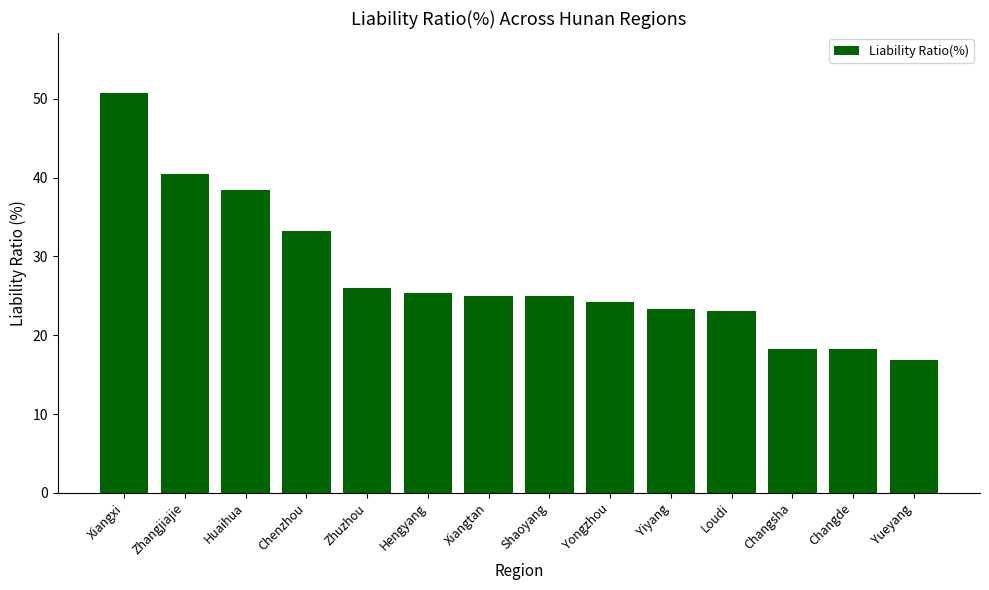

Which category has the highest value across all series?

Xiangxi